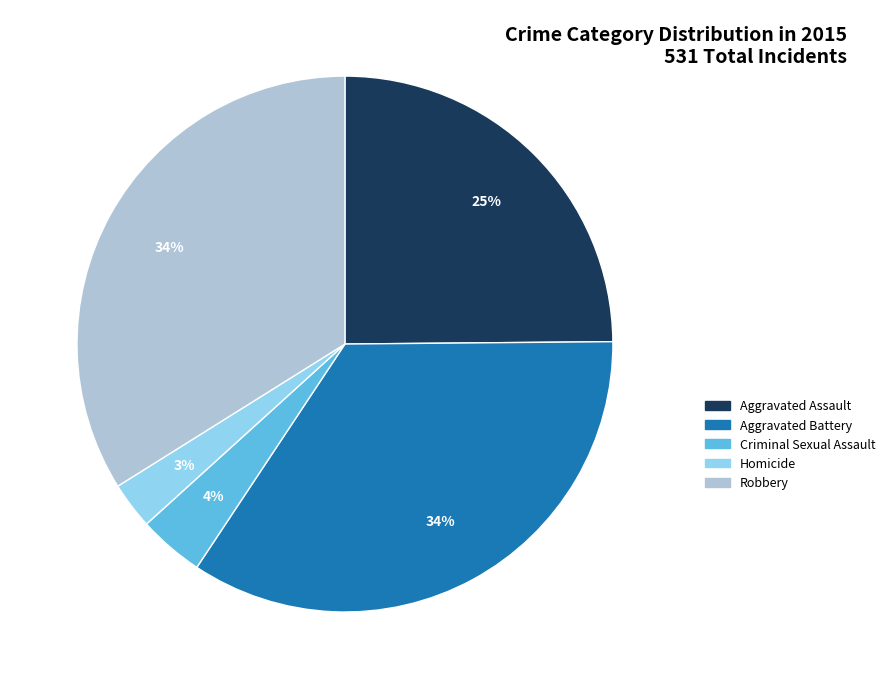

True or false: Aggravated Assault accounts for 13% of the total.

False